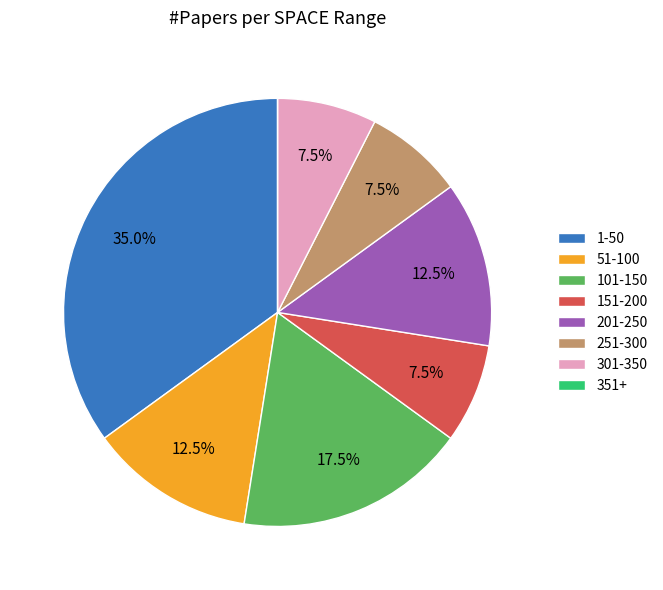

Does 251-300 represent more than half of the total?

No